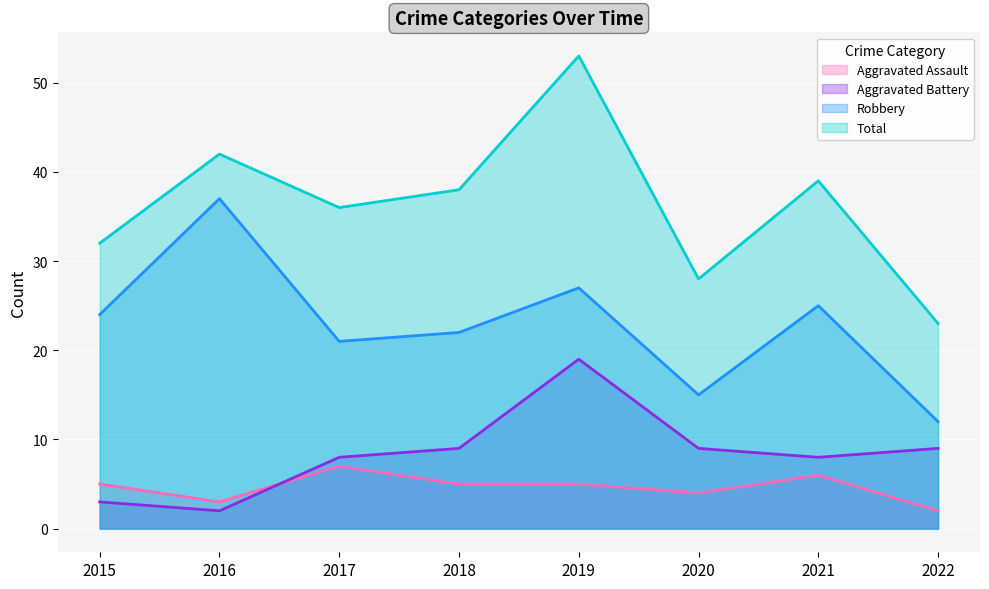

What is the difference between the second highest and second lowest values in the Aggravated Battery series?

6